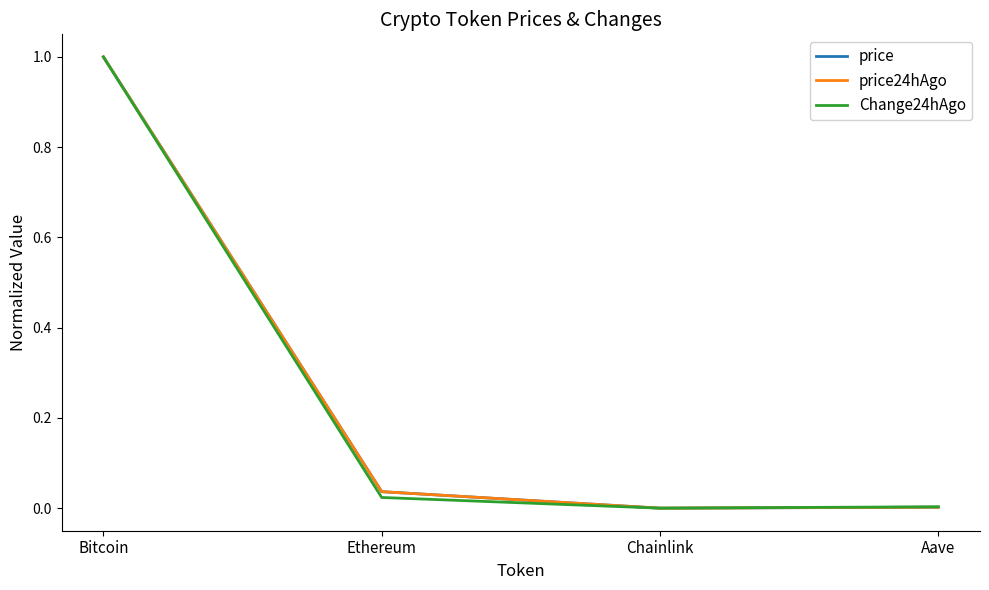

At which label does price24hAgo reach its peak?

Bitcoin